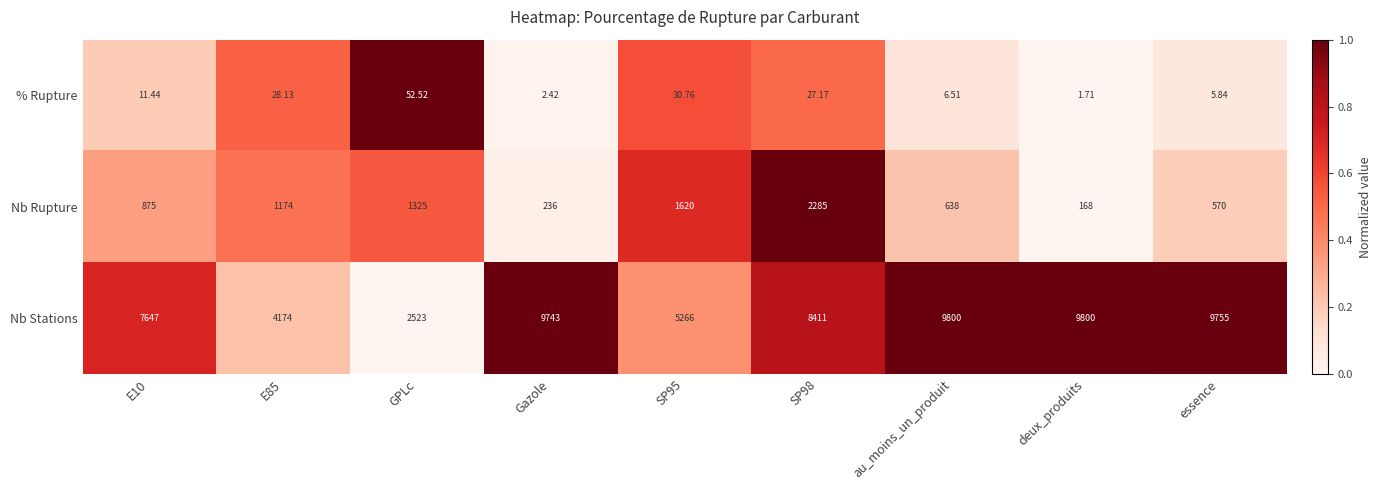

Rank the series by their maximum value, from lowest to highest.

% Rupture, Nb Rupture, Nb Stations